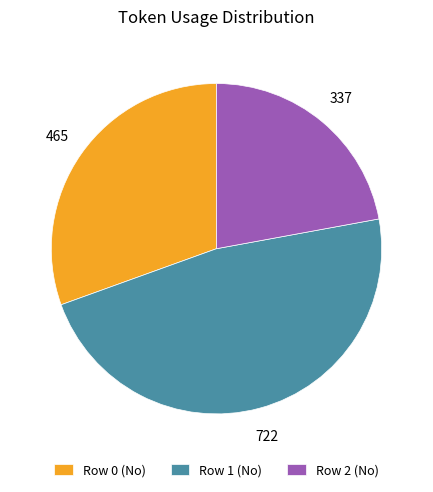

The Row 1 slice represents 47% of the pie. True or false?

True